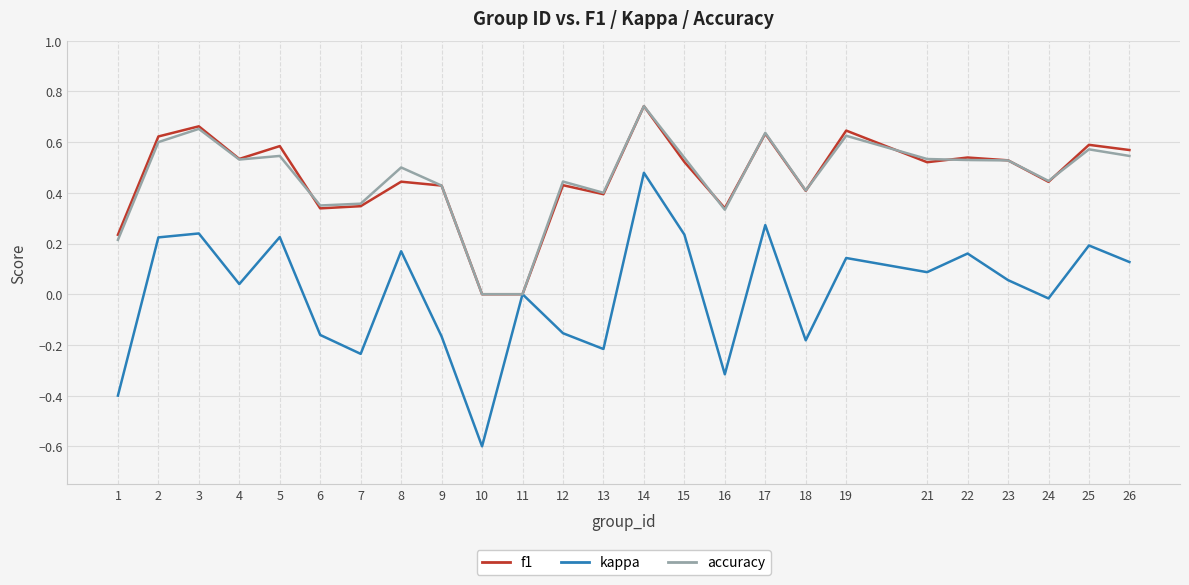

Is it true that accuracy equals 0.8 at 2?

False